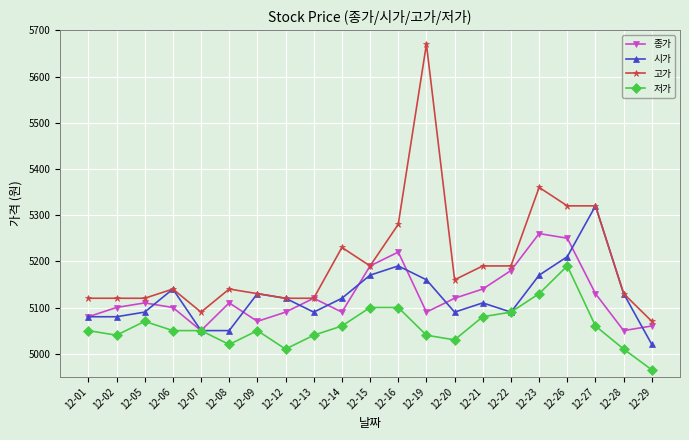

True or false: 시가 has a value of 1191 at 12-07.

False